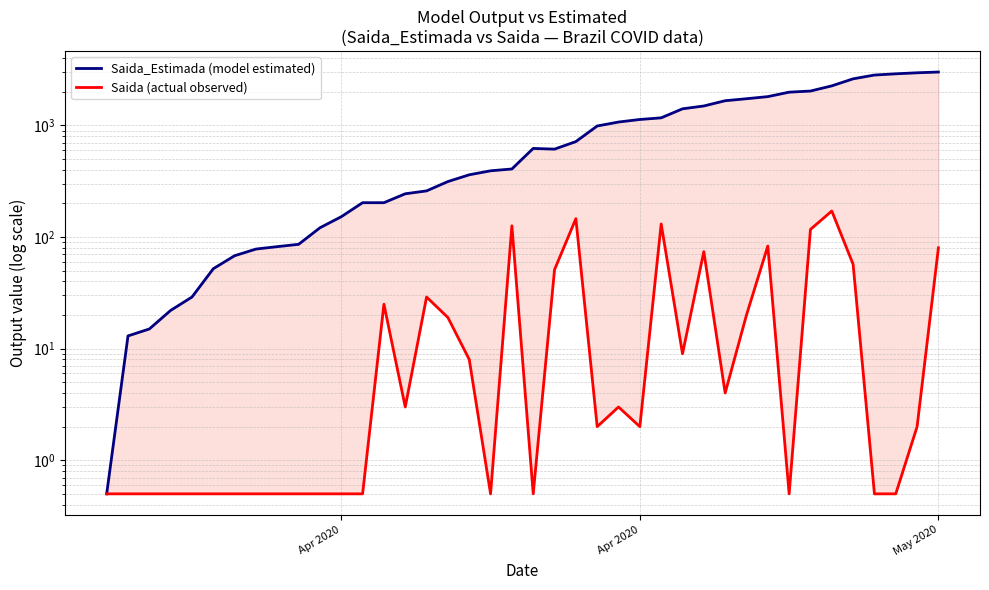

True or false: Saida_Estimada (model estimated) has a value of 383.7 at Apr 2020.

False